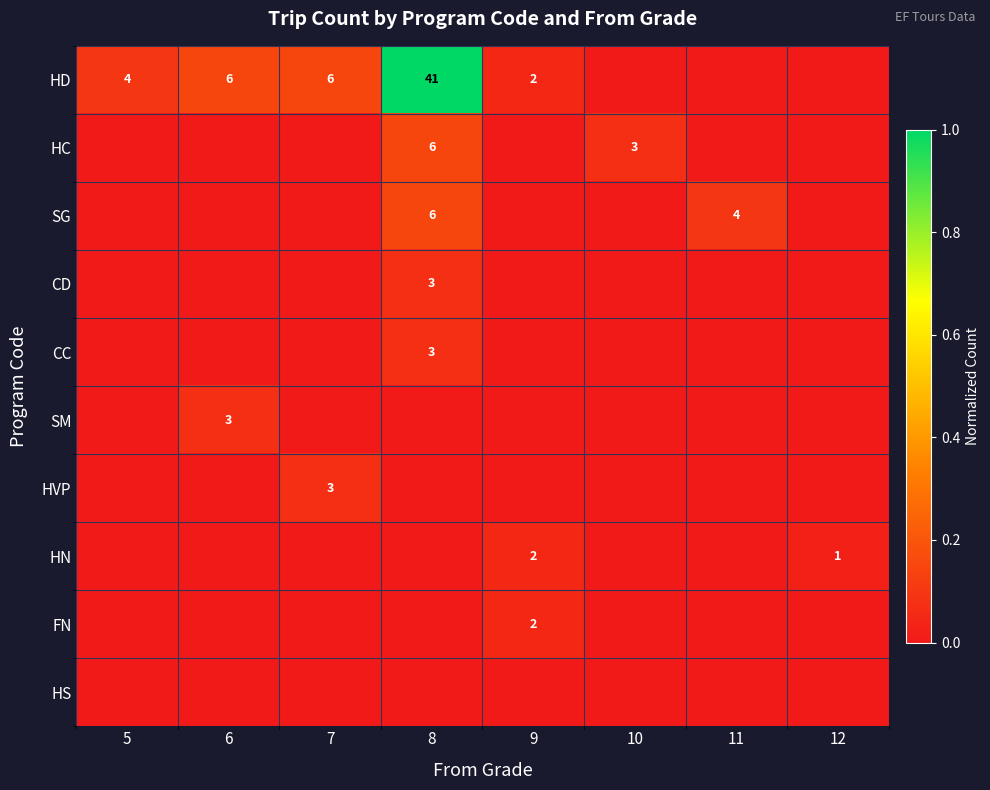

At which category is the sum across all series the highest?

8